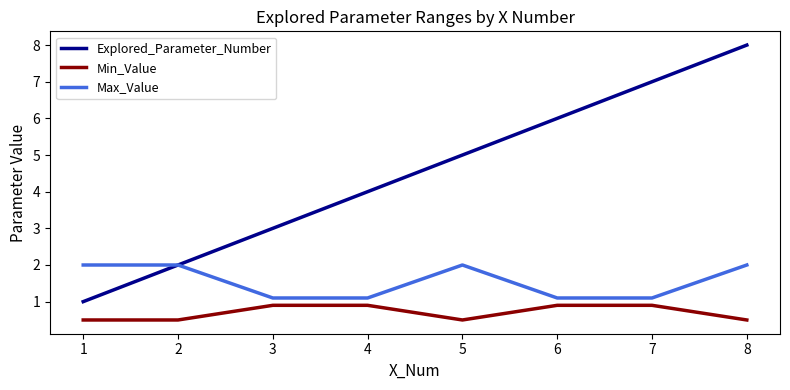

List the labels in order of Explored_Parameter_Number value, smallest first.

1, 2, 3, 4, 5, 6, 7, 8